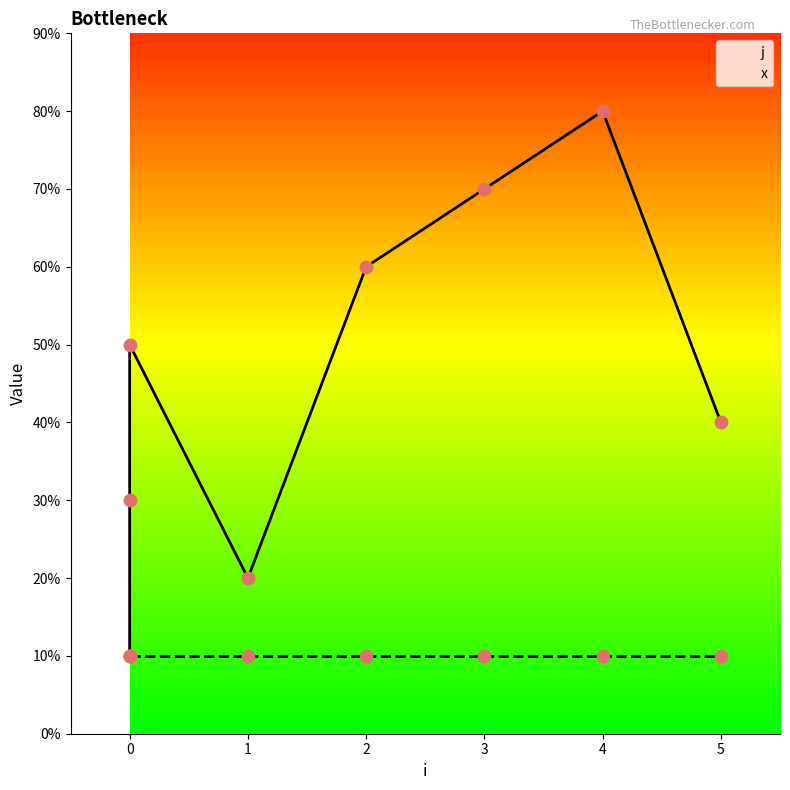

What is the change in value from 0 to 1?

+1